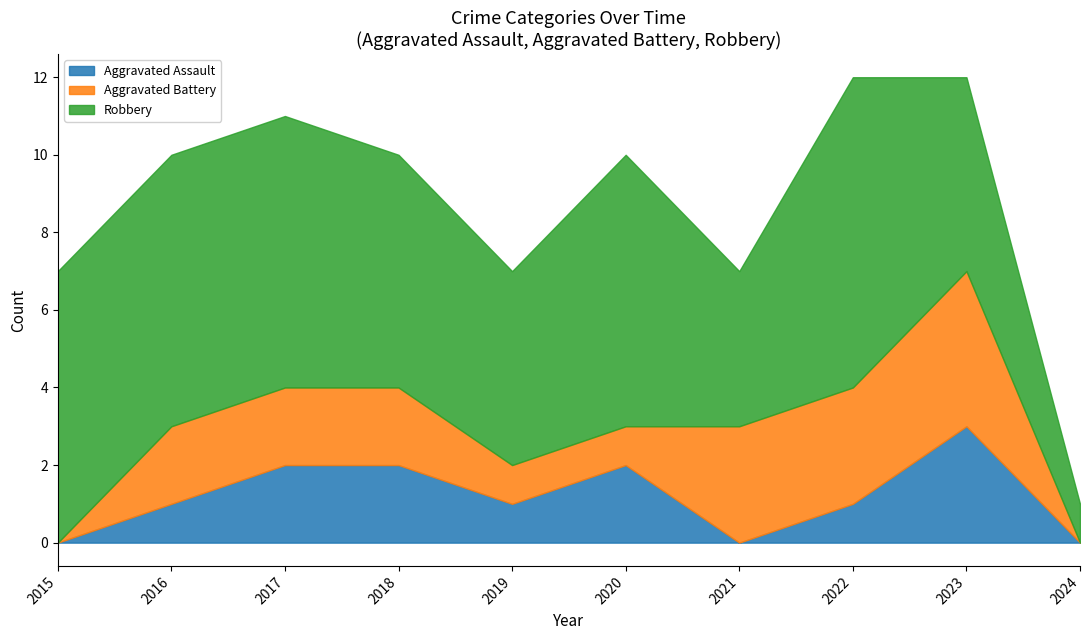

How many times do Aggravated Assault and Aggravated Battery cross each other?

1